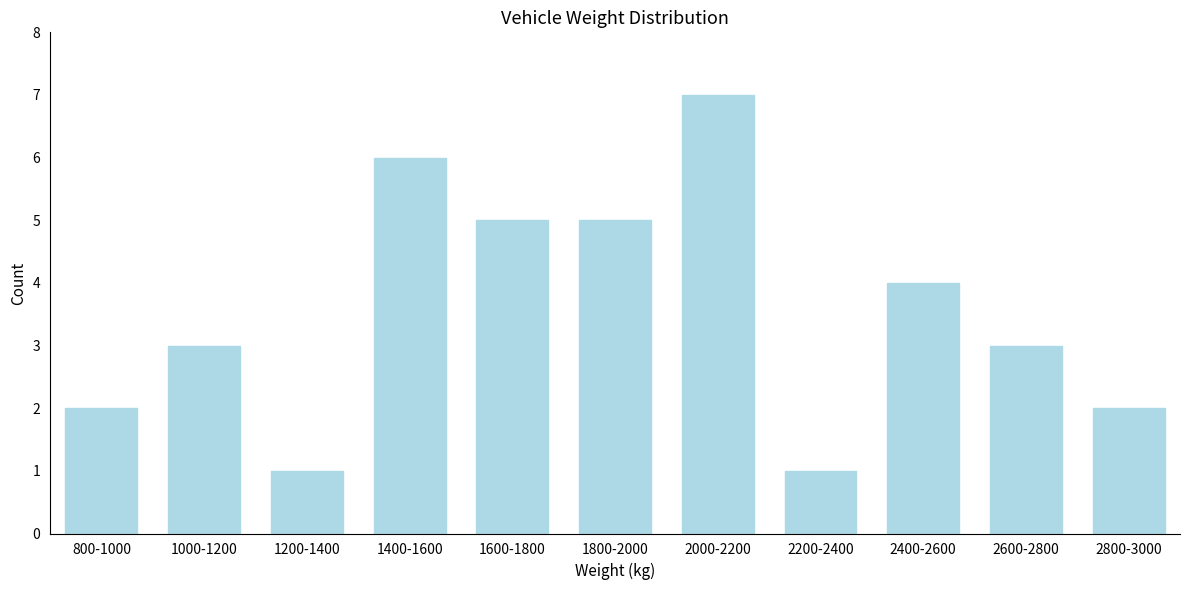

Reading left to right, list all the values displayed in this chart.

800-1000=2	1000-1200=3	1200-1400=1	1400-1600=6	1600-1800=5	1800-2000=5	2000-2200=7	2200-2400=1	2400-2600=4	2600-2800=3	2800-3000=2